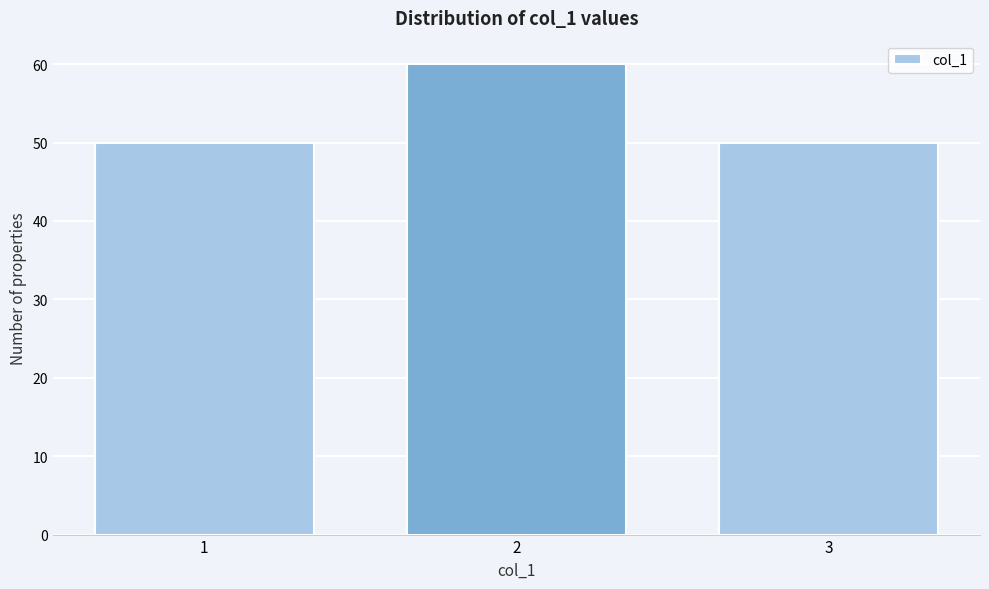

Reading left to right, transcribe all the data shown in this chart.

50	60	50